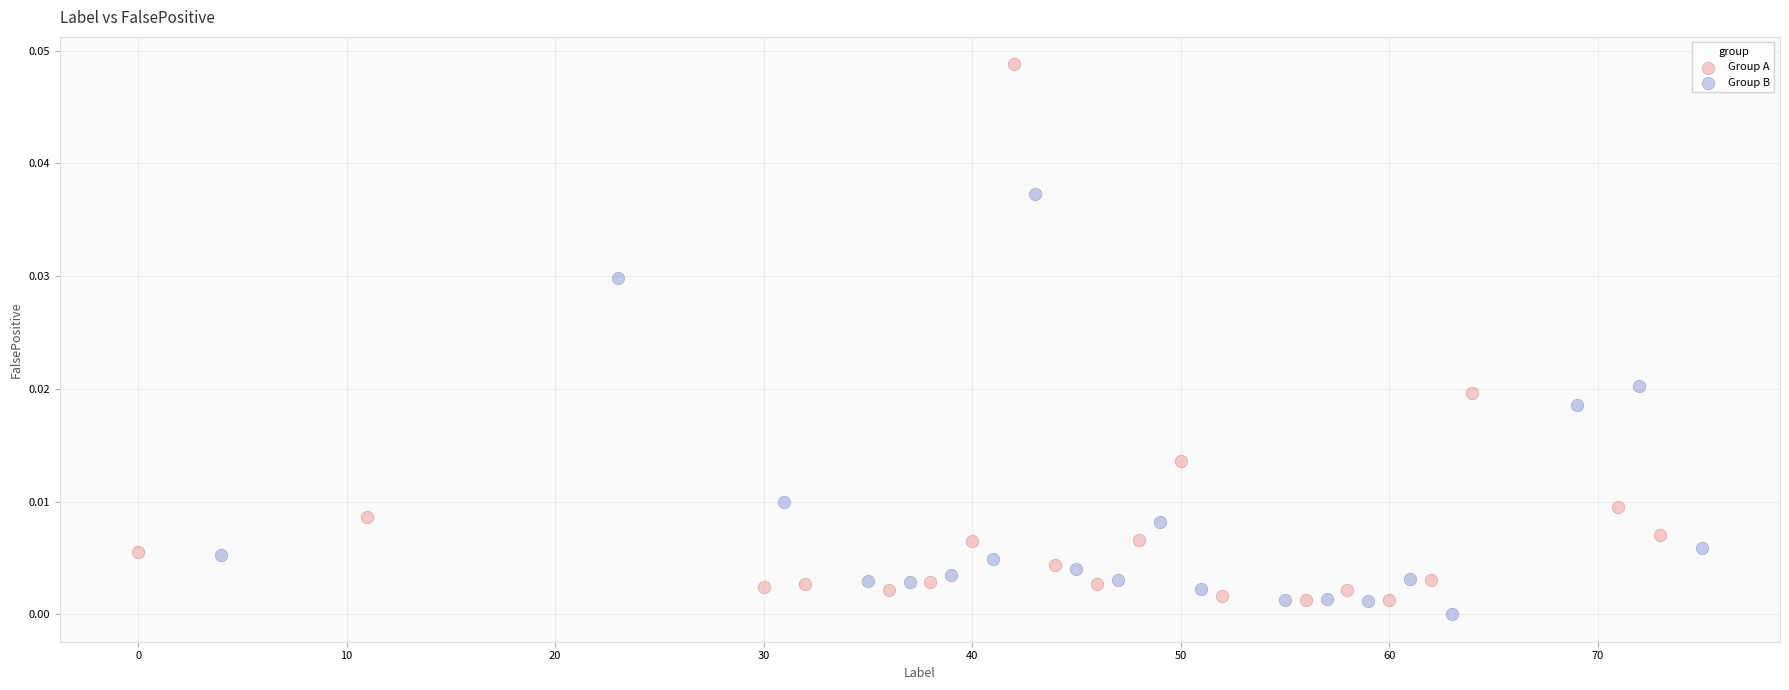

Which series has the widest spread of Y values?

Group A